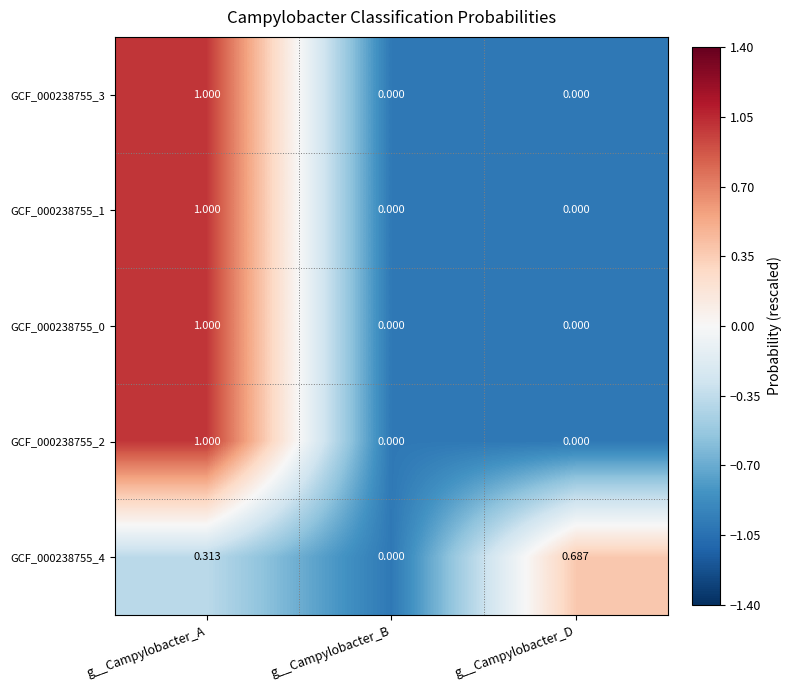

At which label does GCF_000238755_0 reach its peak?

g__Campylobacter_A